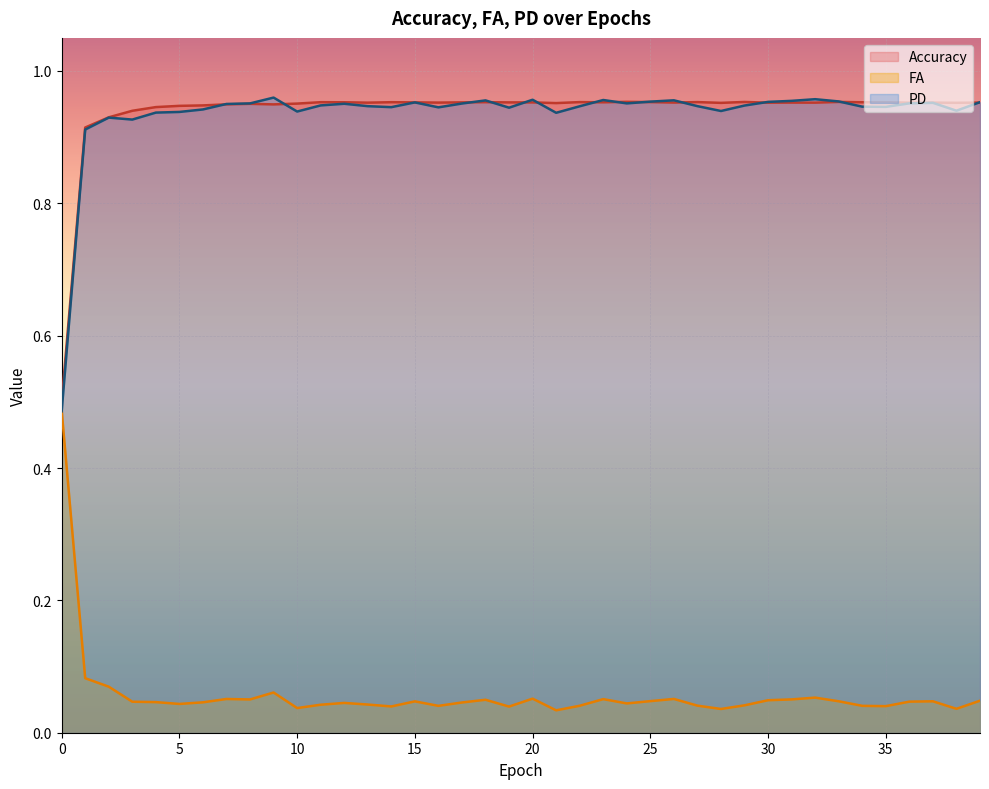

What is the difference between the maximum and minimum values in the Accuracy series?

0.5